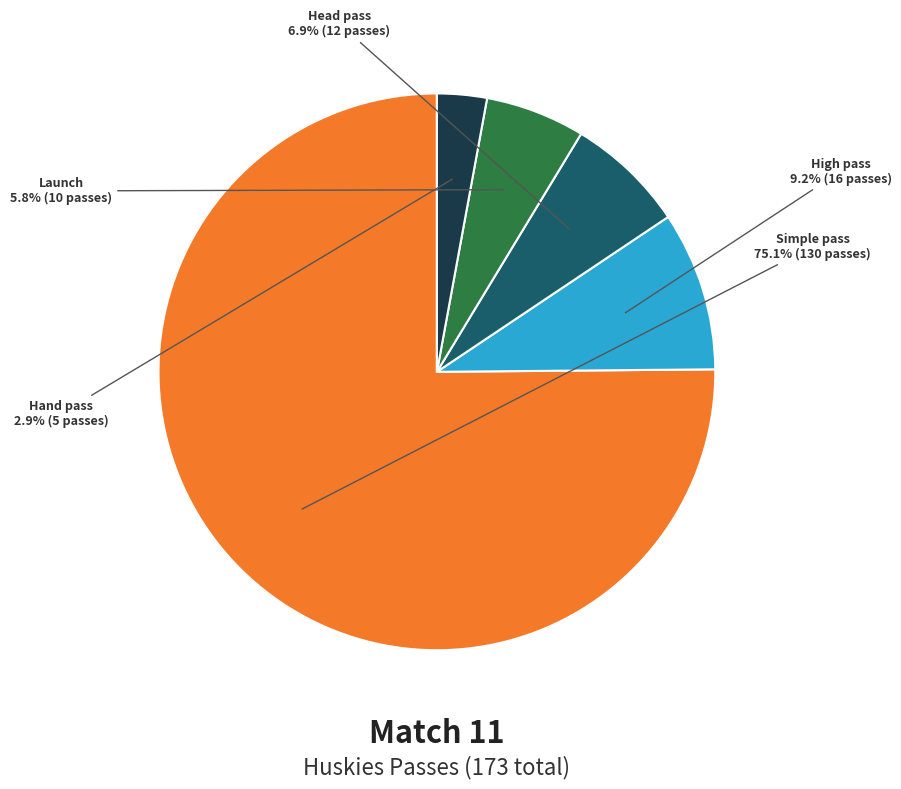

Is there a majority slice in this chart?

Yes